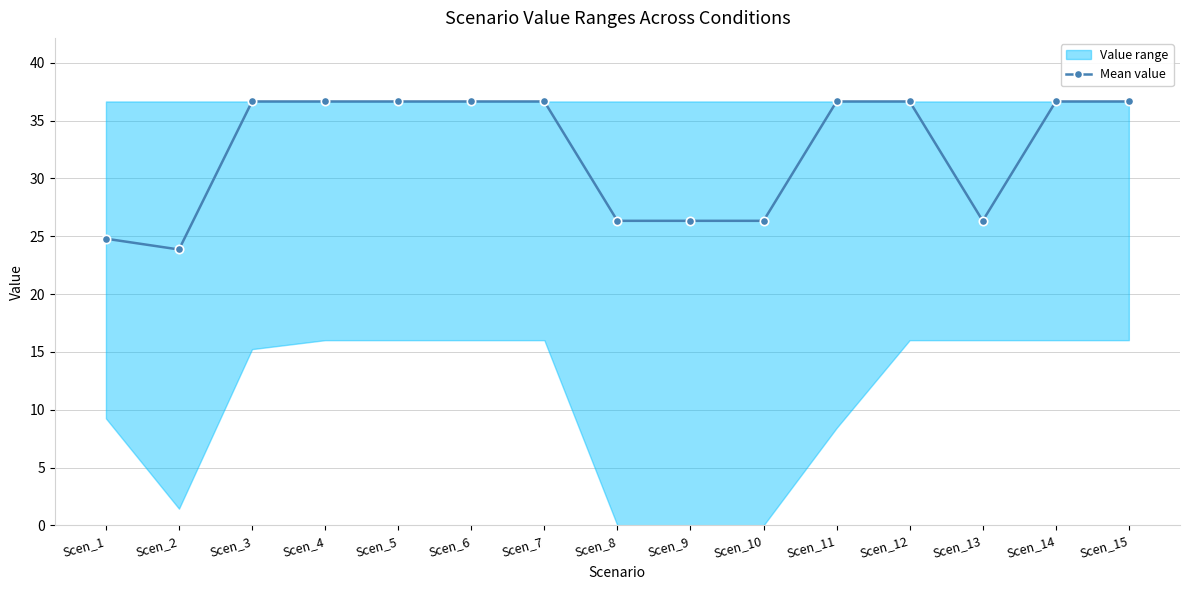

What is the value of the 5th point from the left?

36.7